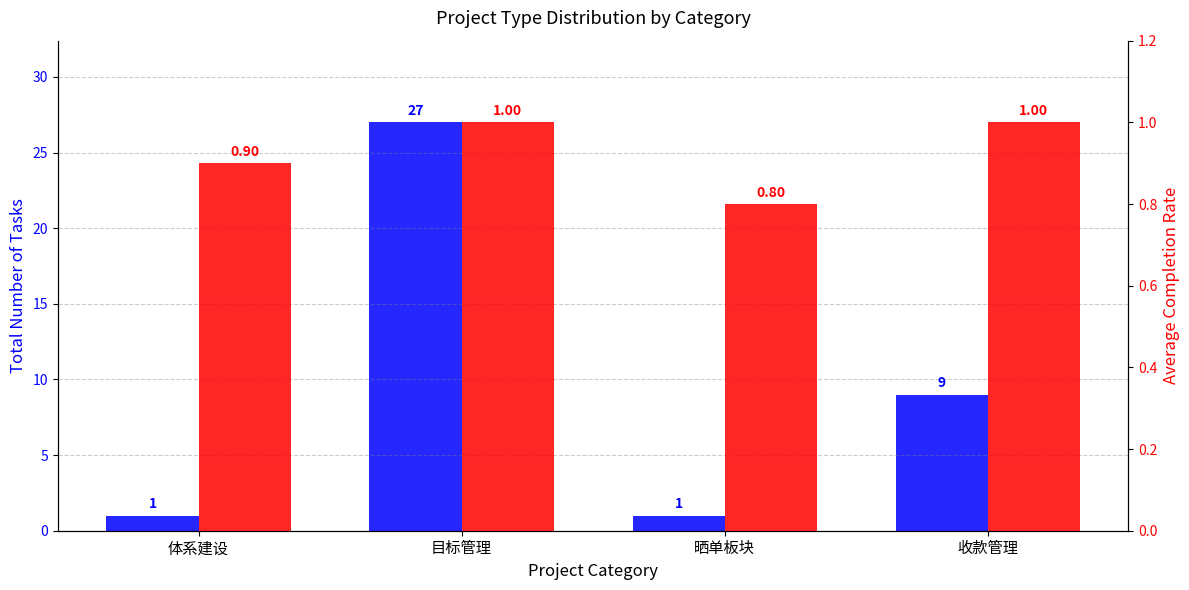

List the series in order of their overall mean, highest first.

Count, Completion Rate